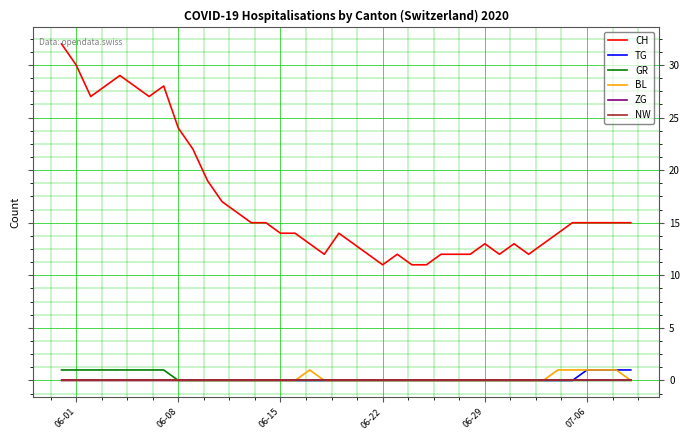

Does the chart display data point markers on the line(s)?

No